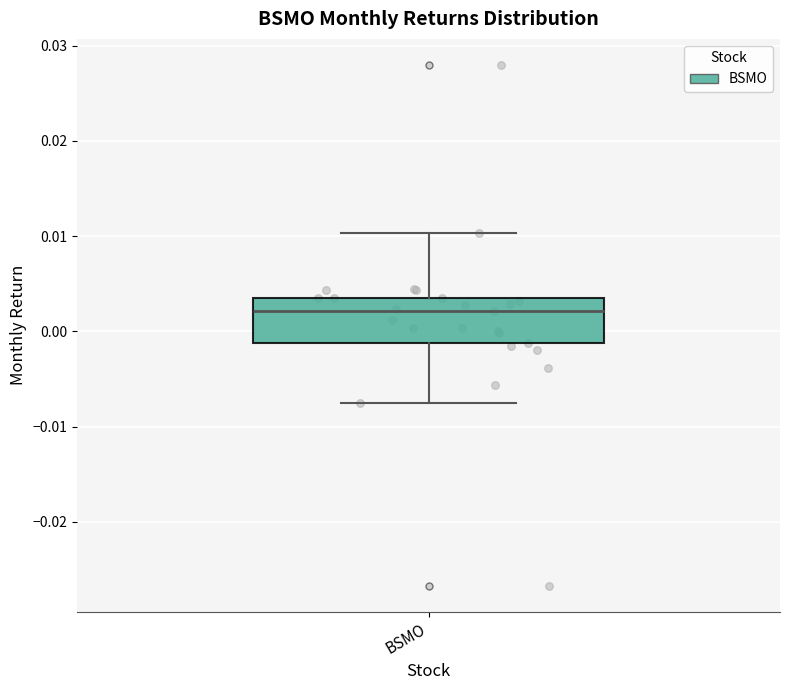

Transcribe this box plot: give where the median line is, the range the box spans, and where the two whiskers end, as read against the y-axis. The values are not printed on the chart, so give them approximately, as read against the axis.

median 0.002, box -0.001 to 0.004, whiskers -0.008 to 0.010